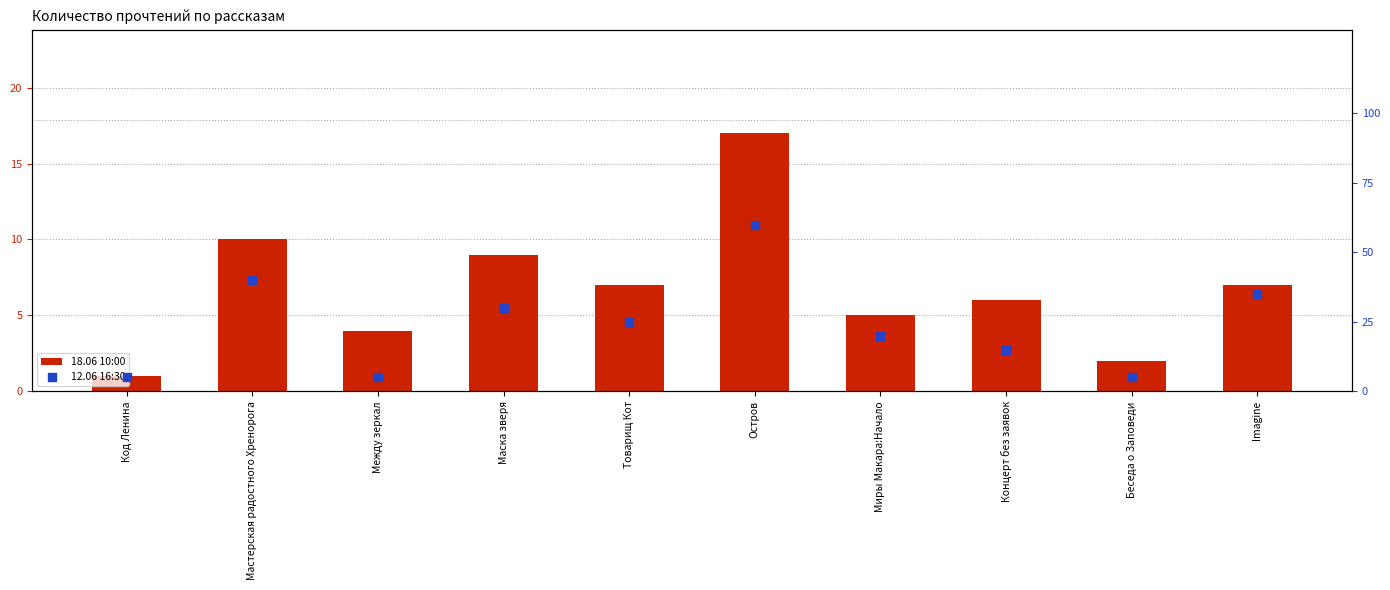

What are all the series names shown in the legend?

18.06 10:00, 12.06 16:30